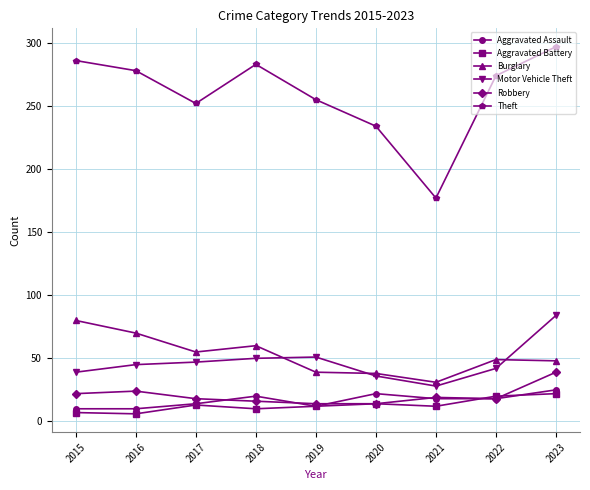

Which series has the largest total across all categories?

Theft